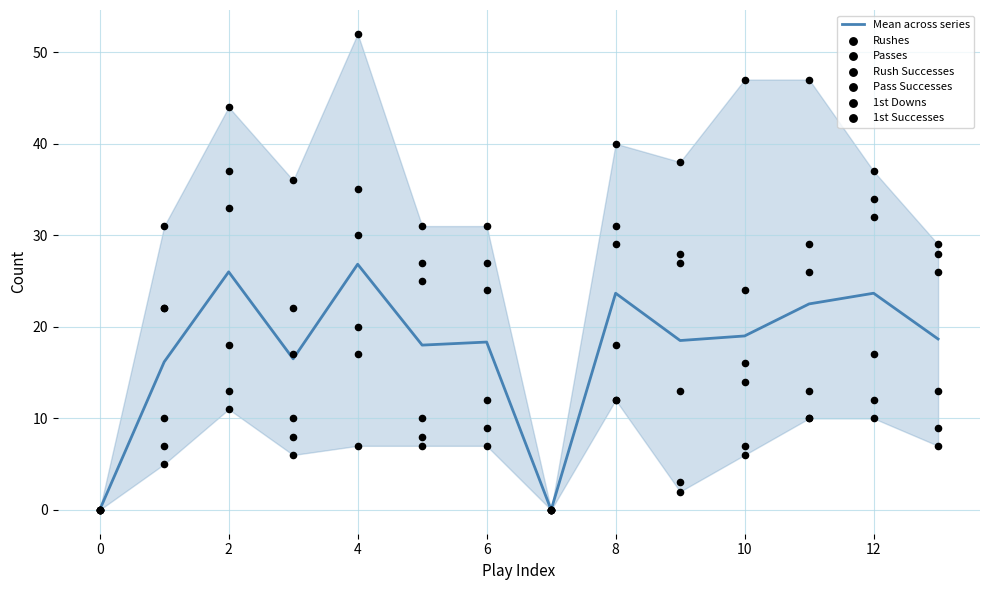

What are all the series names shown in the legend?

Rushes, Passes, Rush Successes, Pass Successes, 1st Downs, 1st Successes